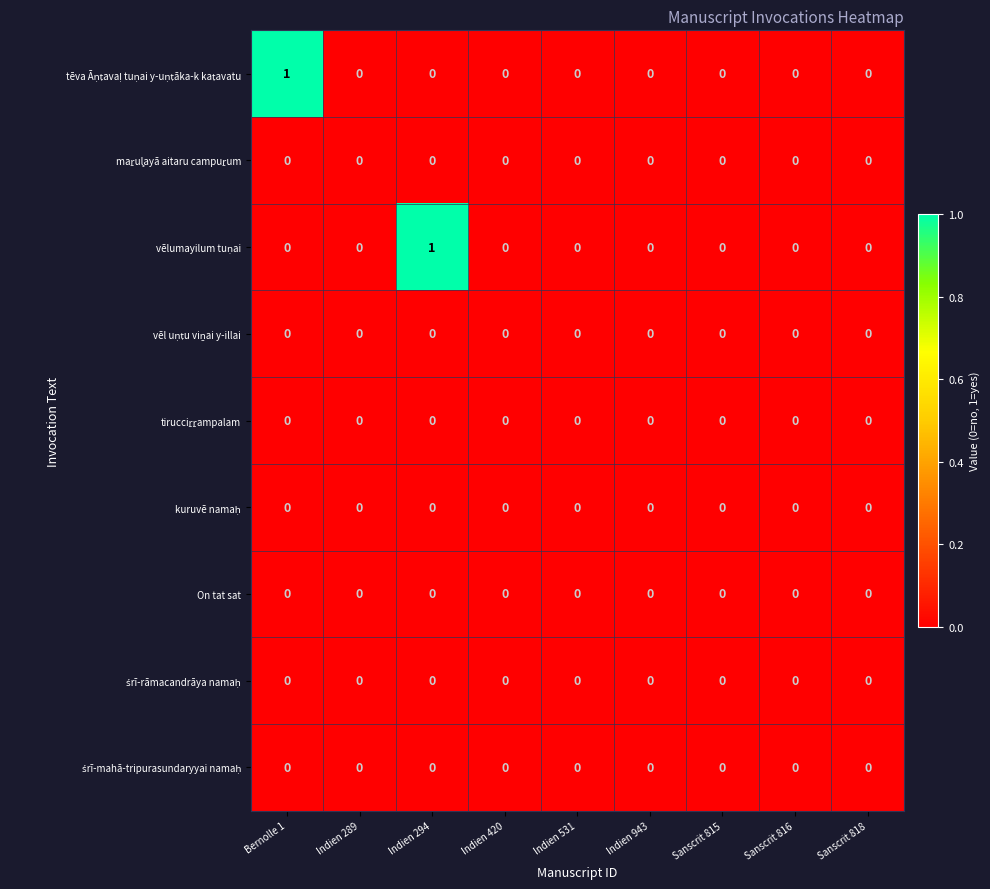

How many distinct data groups are displayed?

9